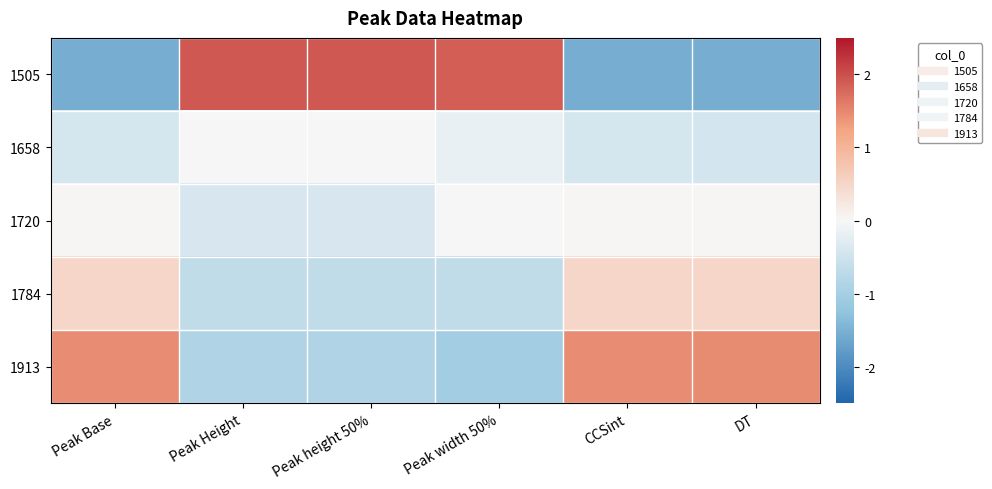

Which series has the largest range (max minus min)?

1505